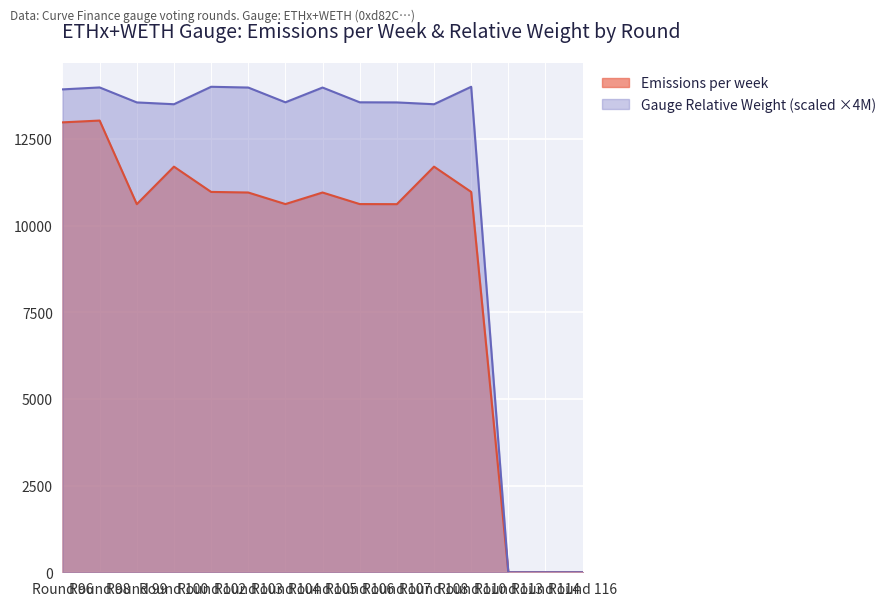

Which category has the lowest value in the Emissions per week series?

Round 113